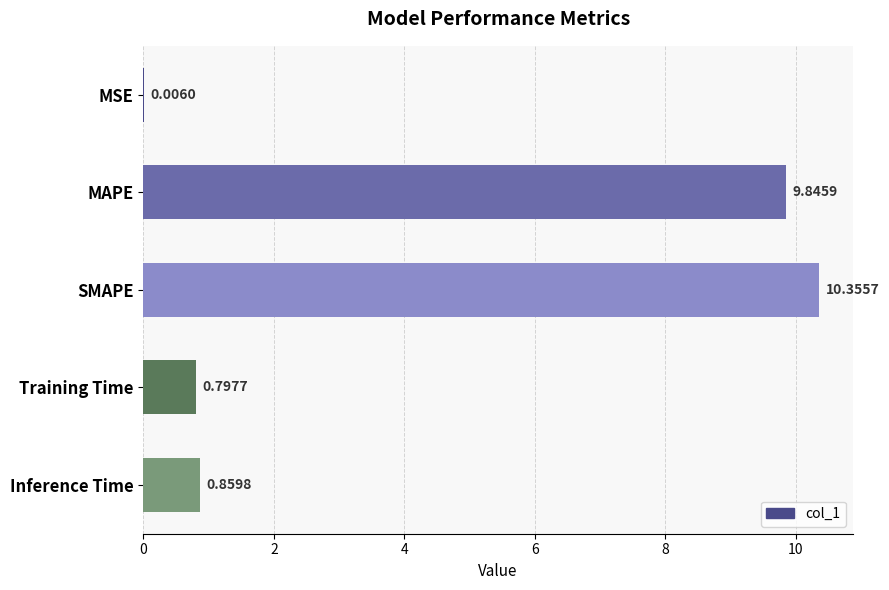

Which has a higher value, Training Time or SMAPE?

SMAPE